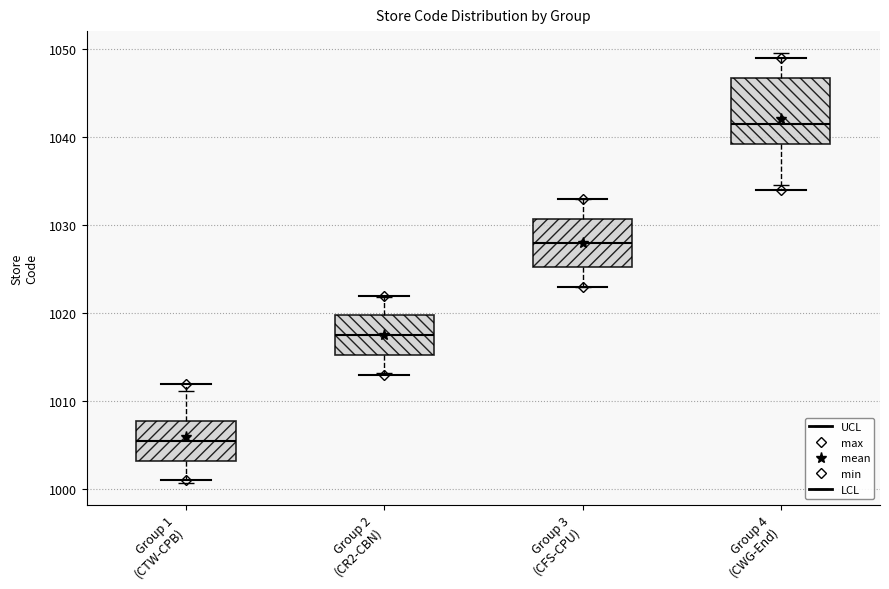

Comparing the boxes themselves (not the whiskers), which one is the tallest?

Group 4 (CWG-End)